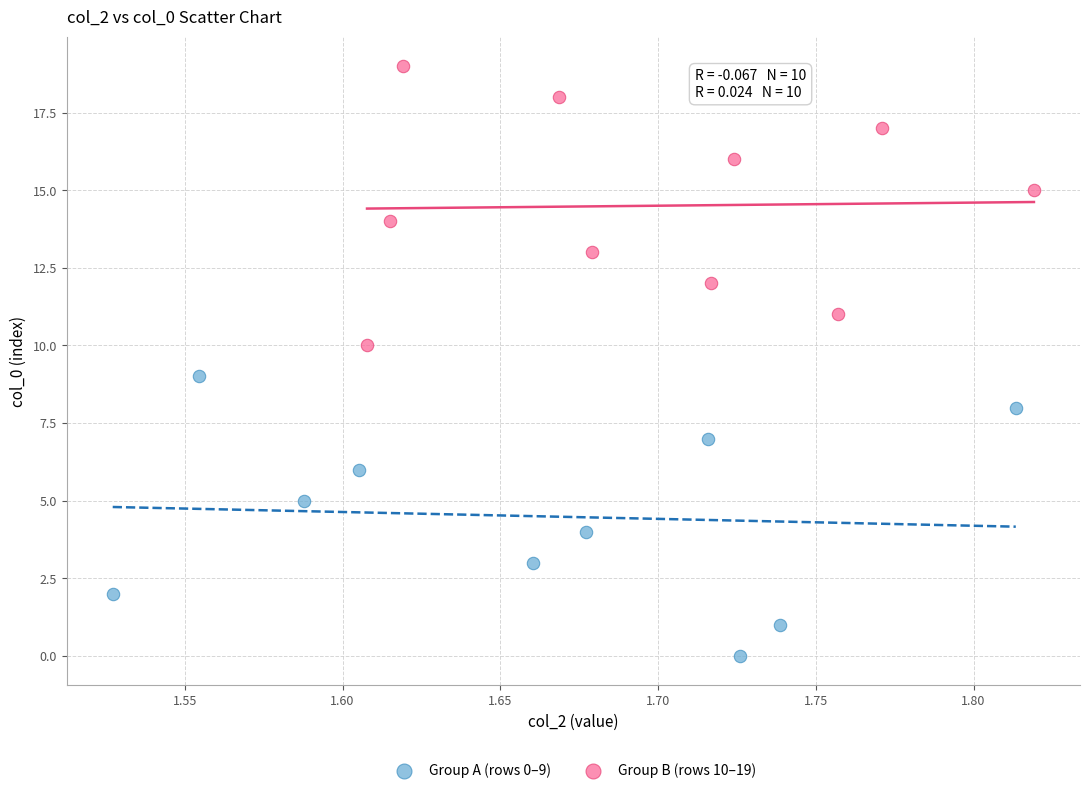

Which series reaches the maximum Y coordinate?

Group B (rows 10–19)